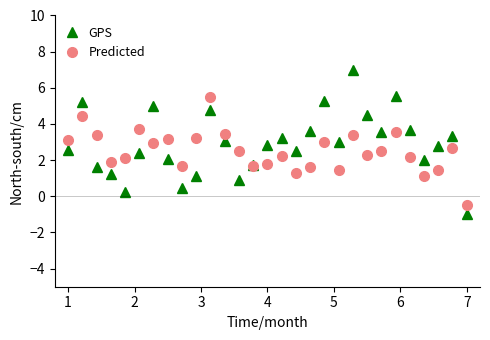

What is the maximum value for Predicted?

5.5